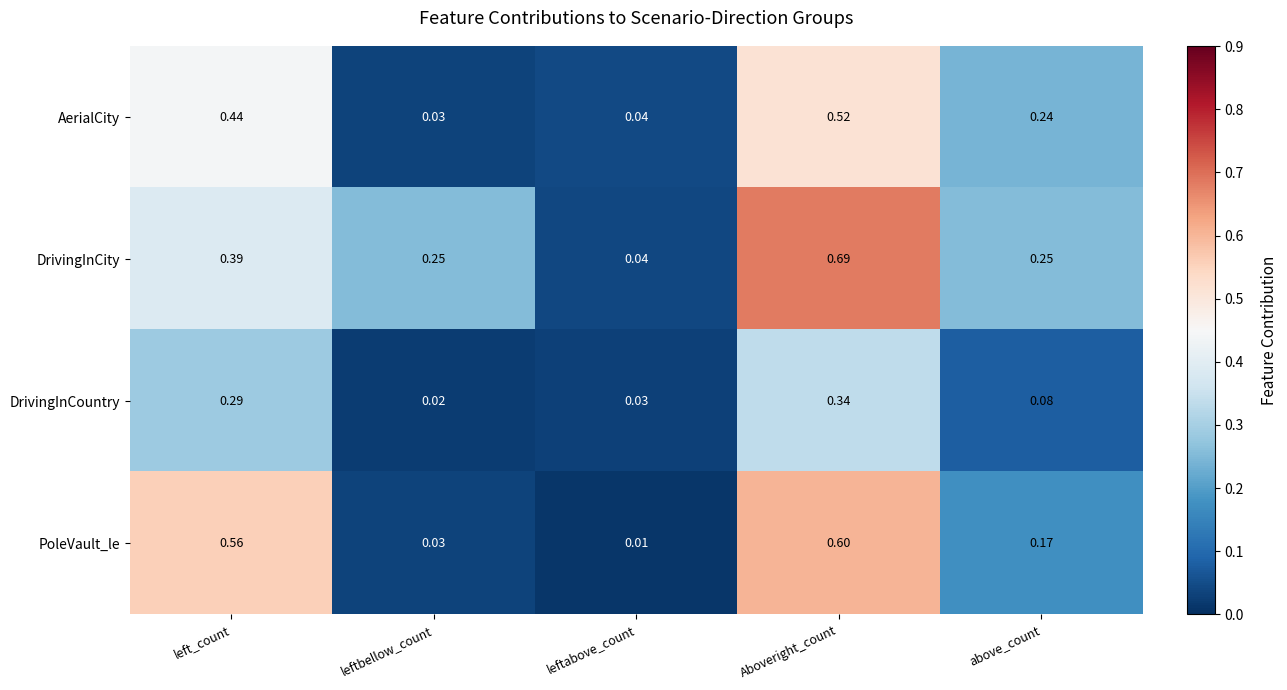

At which category is the sum across all series the highest?

Aboveright_count